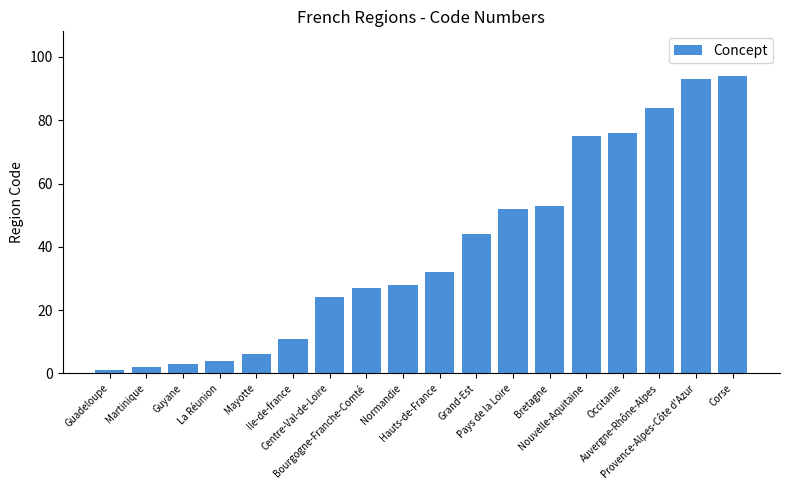

Is it true that the value at Nouvelle-Aquitaine is 98?

False